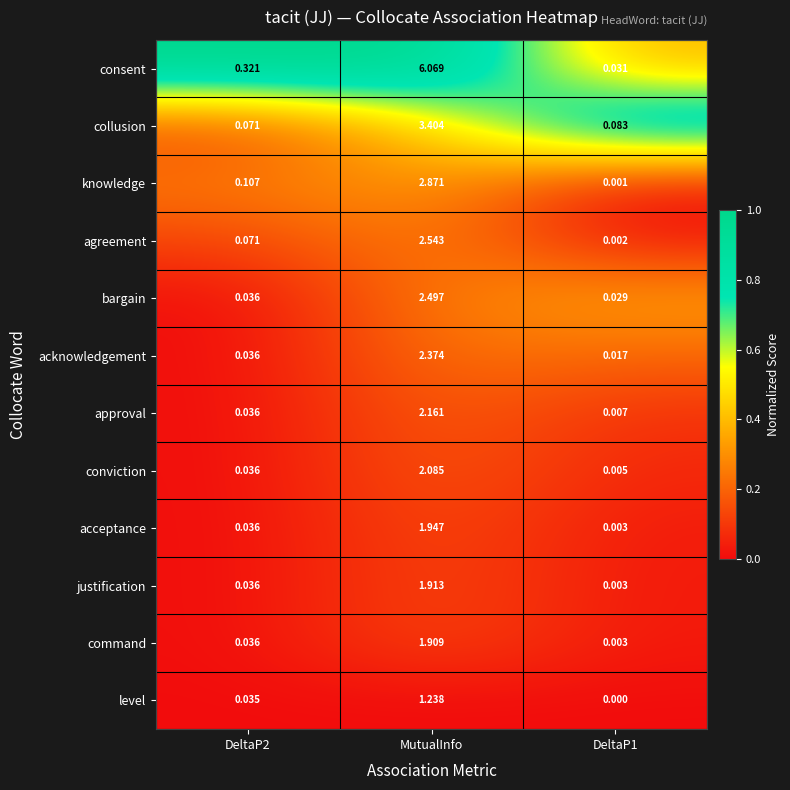

Which series has the largest total across all categories?

consent